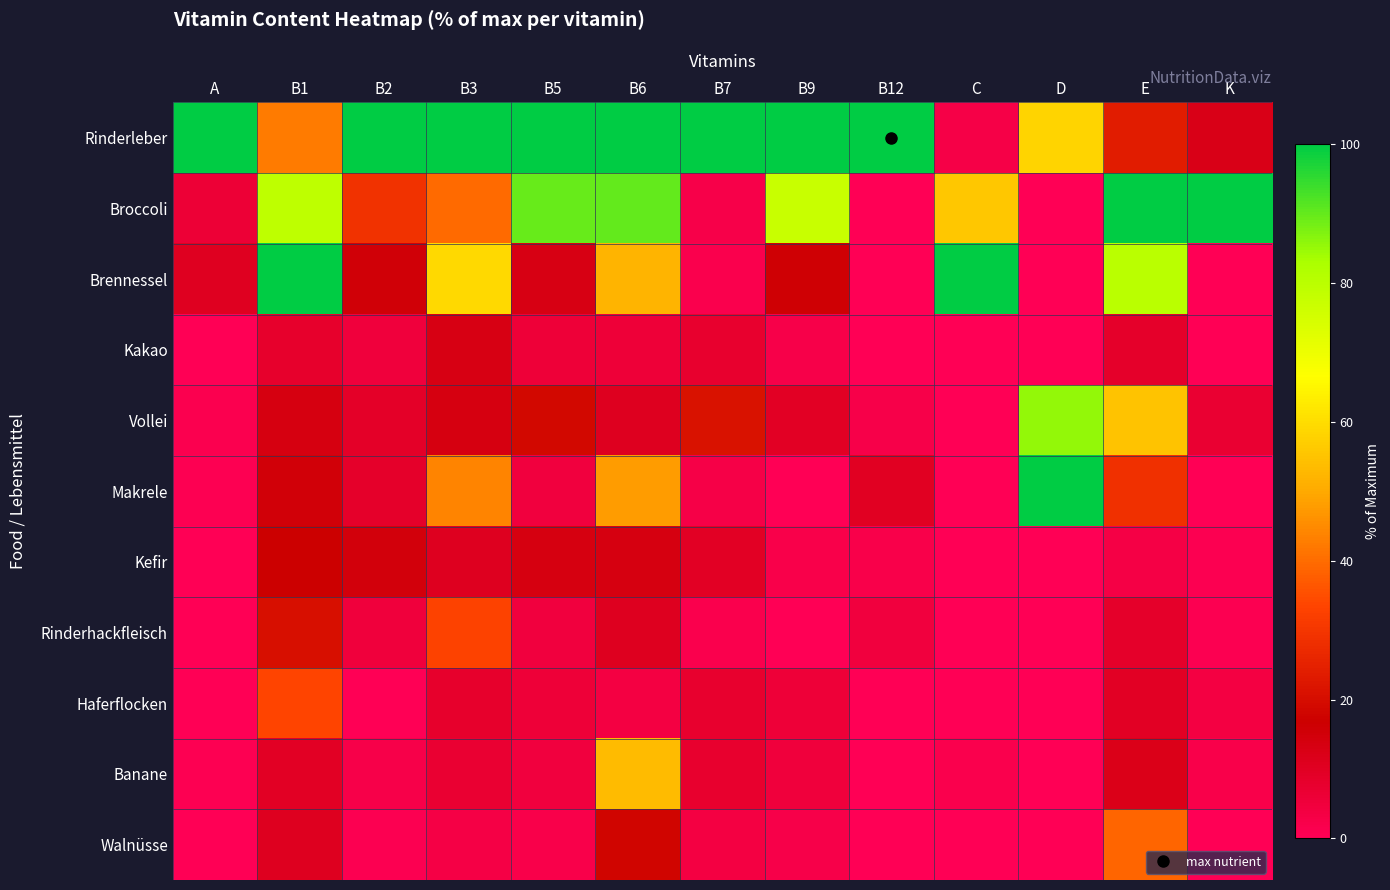

Rank the series at B2 from highest to lowest value.

Rinderleber, Broccoli, Brennessel, Kefir, Vollei, Makrele, Kakao, Rinderhackfleisch, Banane, Walnüsse, Haferflocken